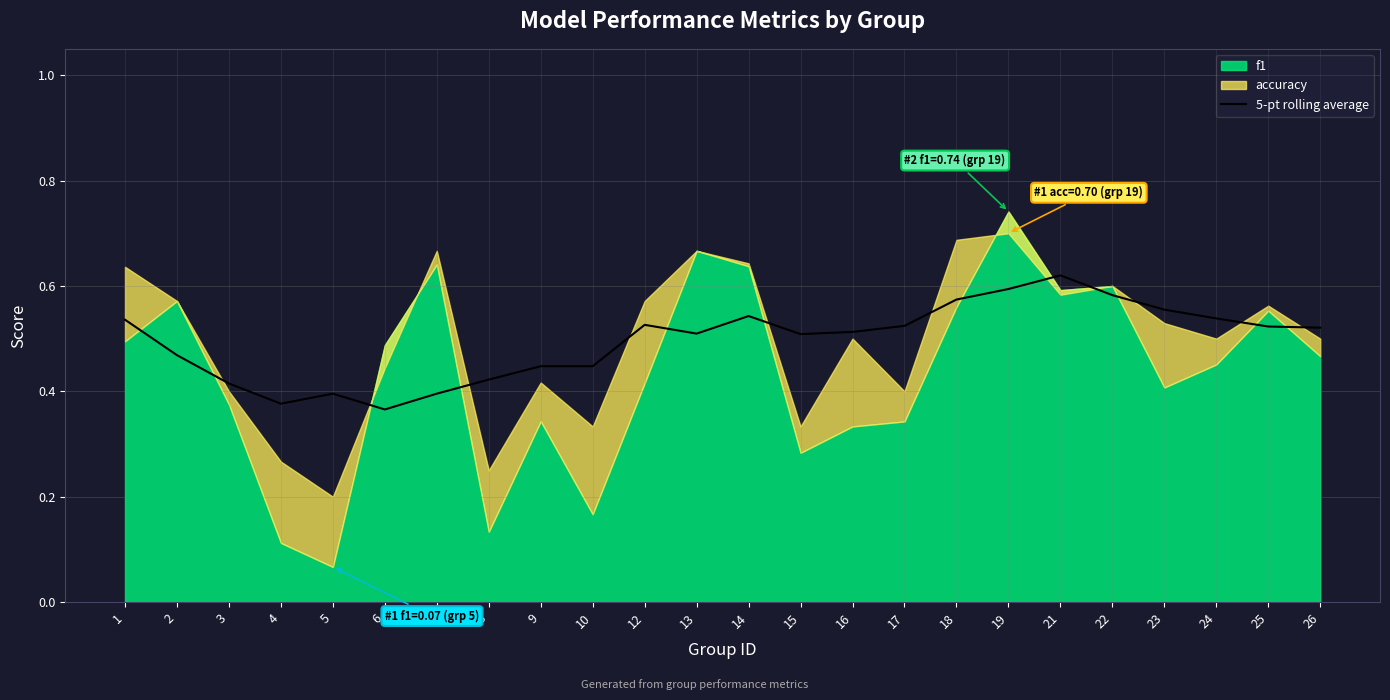

Reading right to left, extract all data points from this chart.

26=0.5	25=0.5	24=0.5	23=0.6	22=0.6	21=0.6	19=0.6	18=0.6	17=0.5	16=0.5	15=0.5	14=0.5	13=0.5	12=0.5	10=0.4	9=0.4	8=0.4	7=0.4	6=0.4	5=0.4	4=0.4	3=0.4	2=0.5	1=0.5